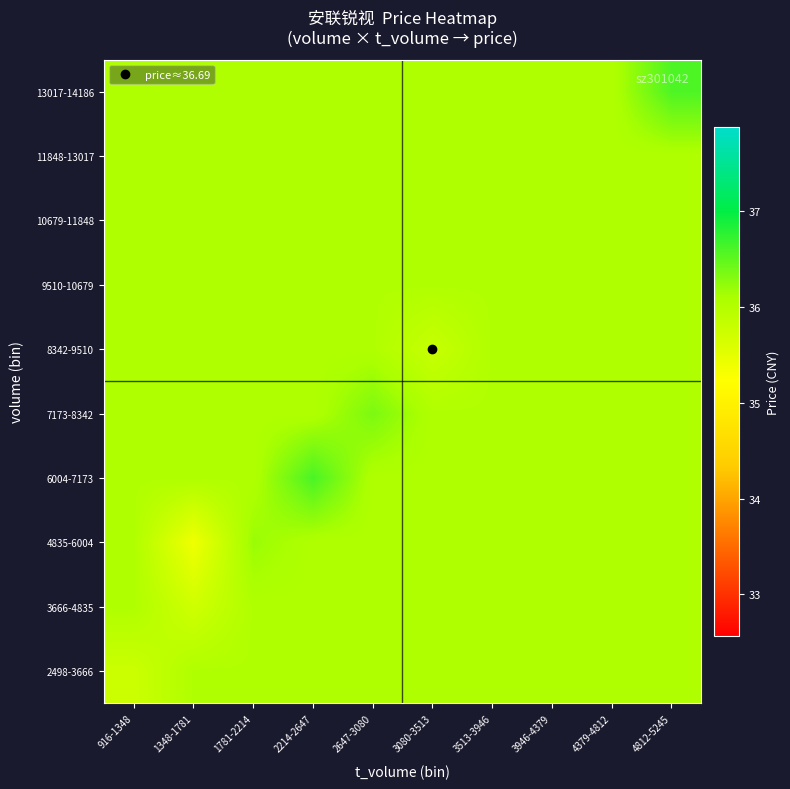

Reading right to left, list all the values displayed in this chart.

2498-3666: 4812-5245=36.0	4379-4812=36.0	3946-4379=36.0	3513-3946=36.0	3080-3513=36.0	2647-3080=36.0	2214-2647=36.0	1781-2214=36.0	1348-1781=36.0	916-1348=35.8
3666-4835: 4812-5245=36.0	4379-4812=36.0	3946-4379=36.0	3513-3946=36.0	3080-3513=36.0	2647-3080=36.0	2214-2647=36.0	1781-2214=36.0	1348-1781=35.7	916-1348=36.0
4835-6004: 4812-5245=36.0	4379-4812=36.0	3946-4379=36.0	3513-3946=36.0	3080-3513=36.0	2647-3080=36.0	2214-2647=36.0	1781-2214=36.2	1348-1781=35.4	916-1348=36.0
6004-7173: 4812-5245=36.0	4379-4812=36.0	3946-4379=36.0	3513-3946=36.0	3080-3513=36.0	2647-3080=36.0	2214-2647=36.6	1781-2214=36.0	1348-1781=36.0	916-1348=36.0
7173-8342: 4812-5245=36.0	4379-4812=36.0	3946-4379=36.0	3513-3946=36.0	3080-3513=36.0	2647-3080=36.4	2214-2647=36.0	1781-2214=36.0	1348-1781=36.0	916-1348=36.0
8342-9510: 4812-5245=36.0	4379-4812=36.0	3946-4379=36.0	3513-3946=36.0	3080-3513=35.8	2647-3080=36.0	2214-2647=36.0	1781-2214=36.0	1348-1781=36.0	916-1348=36.0
9510-10679: 4812-5245=36.0	4379-4812=36.0	3946-4379=36.0	3513-3946=36.0	3080-3513=36.0	2647-3080=36.0	2214-2647=36.0	1781-2214=36.0	1348-1781=36.0	916-1348=36.0
10679-11848: 4812-5245=36.0	4379-4812=36.0	3946-4379=36.0	3513-3946=36.0	3080-3513=36.0	2647-3080=36.0	2214-2647=36.0	1781-2214=36.0	1348-1781=36.0	916-1348=36.0
11848-13017: 4812-5245=36.0	4379-4812=36.0	3946-4379=36.0	3513-3946=36.0	3080-3513=36.0	2647-3080=36.0	2214-2647=36.0	1781-2214=36.0	1348-1781=36.0	916-1348=36.0
13017-14186: 4812-5245=36.6	4379-4812=36.0	3946-4379=36.0	3513-3946=36.0	3080-3513=36.0	2647-3080=36.0	2214-2647=36.0	1781-2214=36.0	1348-1781=36.0	916-1348=36.0